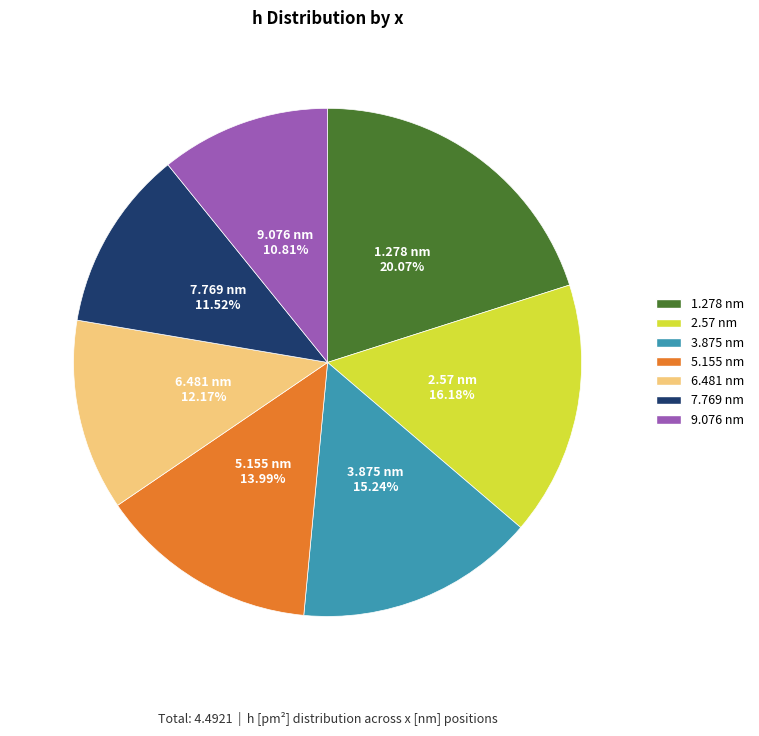

True or false: 2.57 nm accounts for 24% of the total.

False